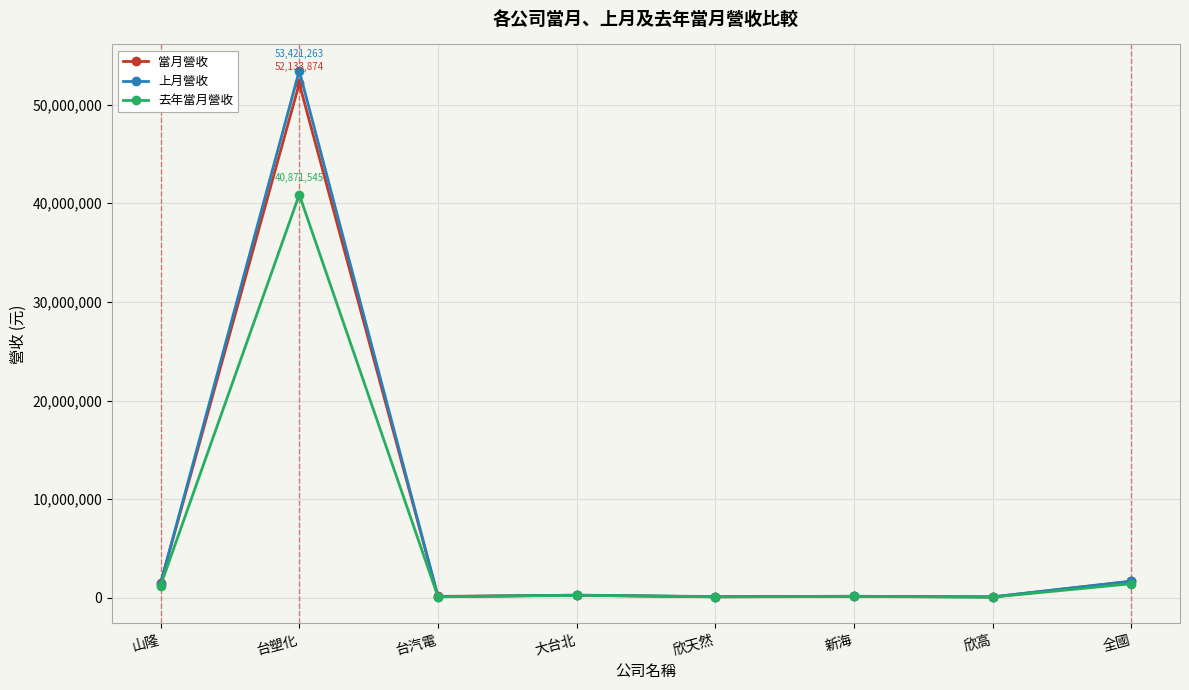

The 去年當月營收 series shows 1430732 at 全國. True or false?

True